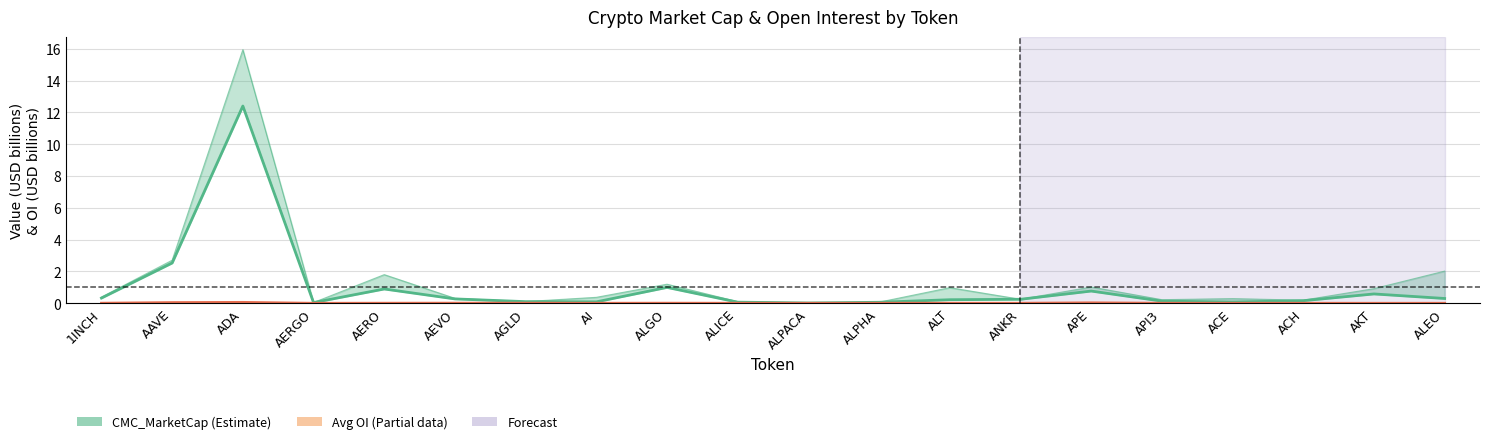

Reading right to left, list all the values displayed in this chart.

CMC_MarketCap: ALEO=0.3	AKT=0.6	ACH=0.2	ACE=0.1	API3=0.1	APE=0.8	ANKR=0.3	ALT=0.2	ALPHA=0.1	ALPACA=0.0	ALICE=0.1	ALGO=1.0	AI=0.1	AGLD=0.1	AEVO=0.3	AERO=0.9	AERGO=0.0	ADA=12.4	AAVE=2.5	1INCH=0.3
Avg OI (Binance+Bybit): ALEO=0.0	AKT=0.0	ACH=0.0	ACE=0.0	API3=0.0	APE=0.0	ANKR=0.0	ALT=0.0	ALPHA=0.0	ALPACA=0.0	ALICE=0.0	ALGO=0.0	AI=0.0	AGLD=0.0	AEVO=0.0	AERO=0.0	AERGO=0.0	ADA=0.1	AAVE=0.0	1INCH=0.0